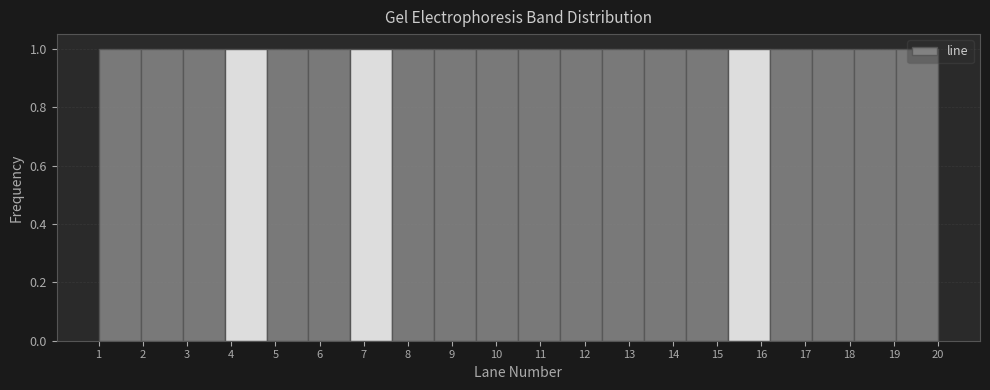

How tall is the bar that spans 6.70 to 7.65 on the x-axis? Neither the bar edges nor the heights are printed on the chart, so give them approximately, as read against the axes.

1